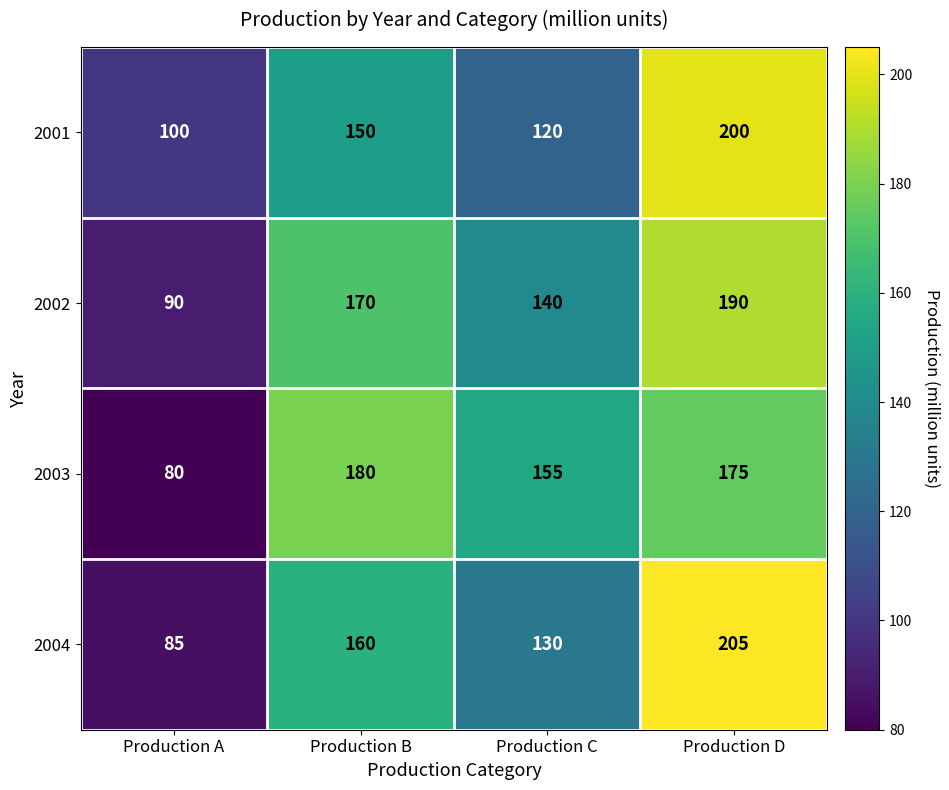

What is the spread (max minus min) of values at Production A?

20